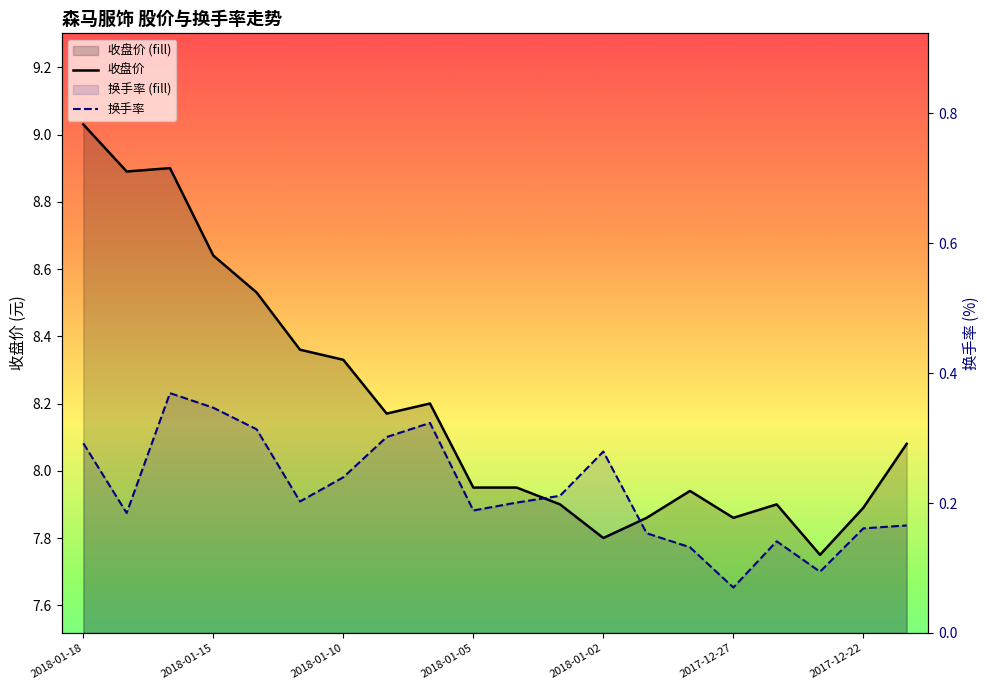

What is the difference between the maximum and second lowest values in the 收盘价 series?

1.2